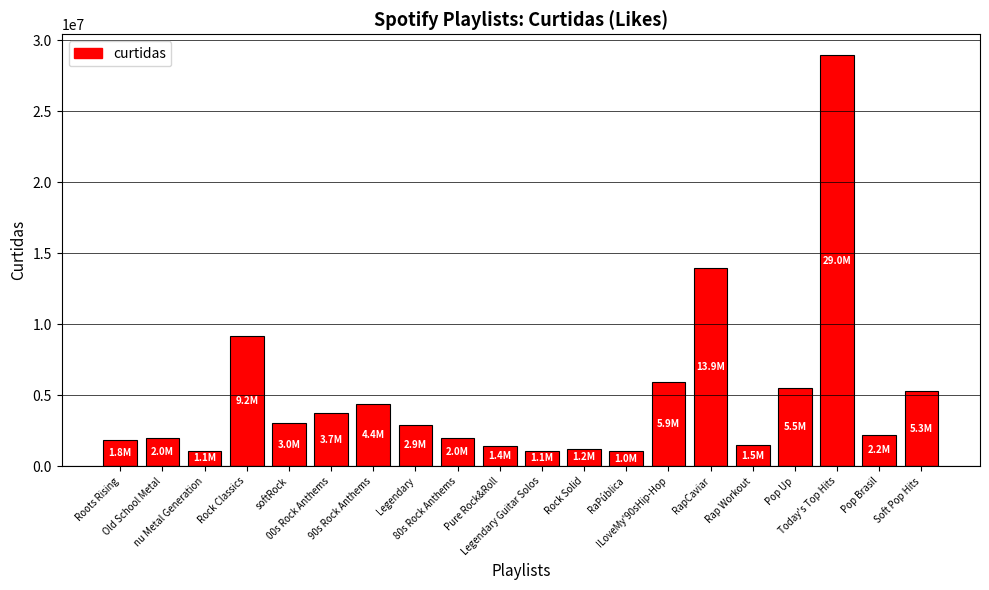

What is the smallest value displayed?

1046579